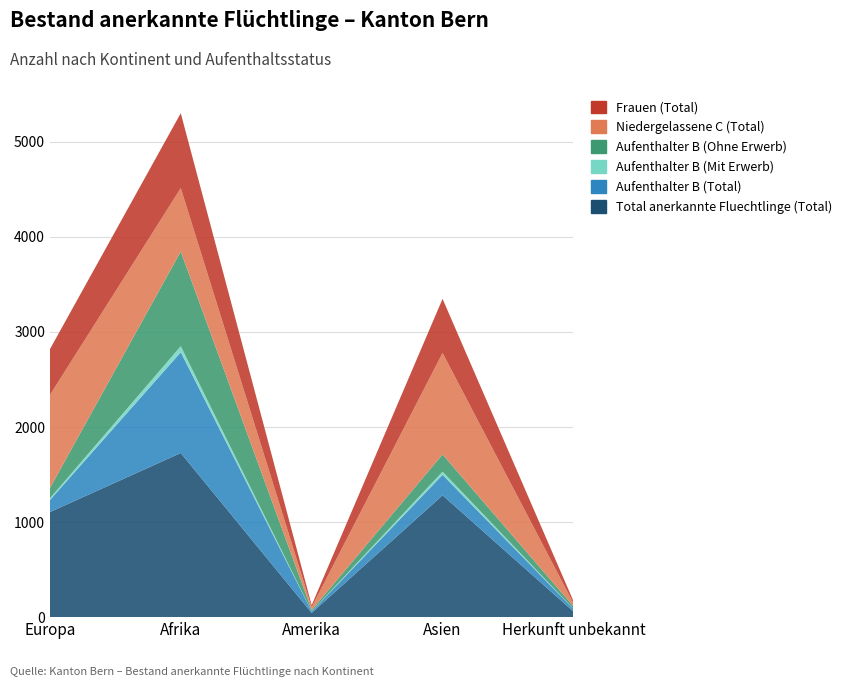

Reading left to right, extract all data points from this chart.

Total anerkannte Fluechtlinge (Total): 1105	1727	45	1282	59
Aufenthalter B (Total): 126	1060	15	215	27
Aufenthalter B (Mit Erwerb): 18	64	1	34	2
Aufenthalter B (Ohne Erwerb): 108	996	14	181	25
Niedergelassene C (Total): 979	667	30	1067	32
Frauen (Total): 482	788	21	570	23